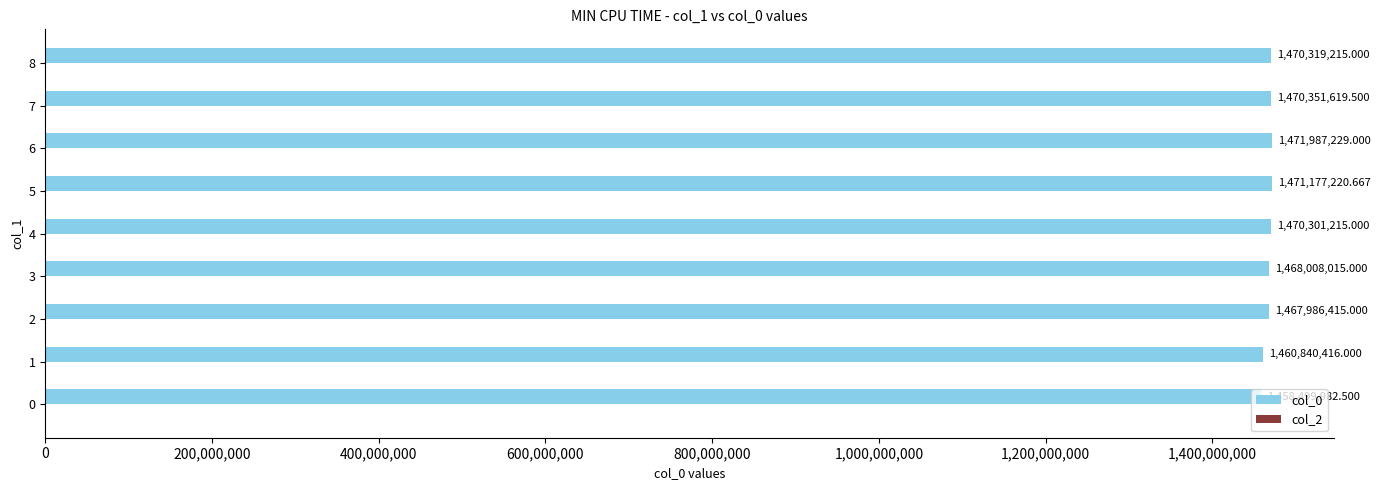

Rank the categories by value from lowest to highest.

0, 1, 2, 3, 4, 8, 7, 5, 6